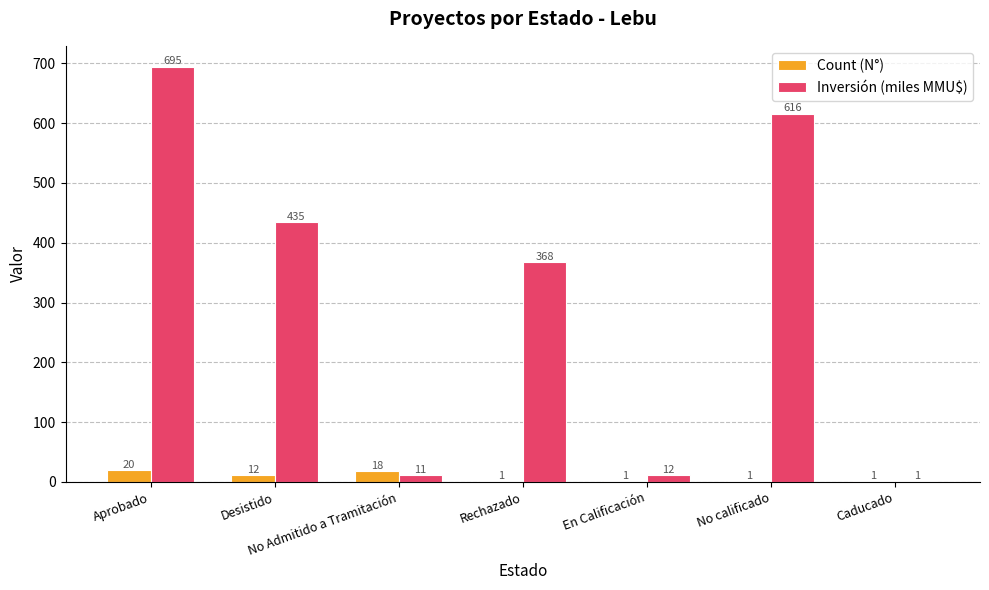

Which category has the highest value across all series?

Aprobado